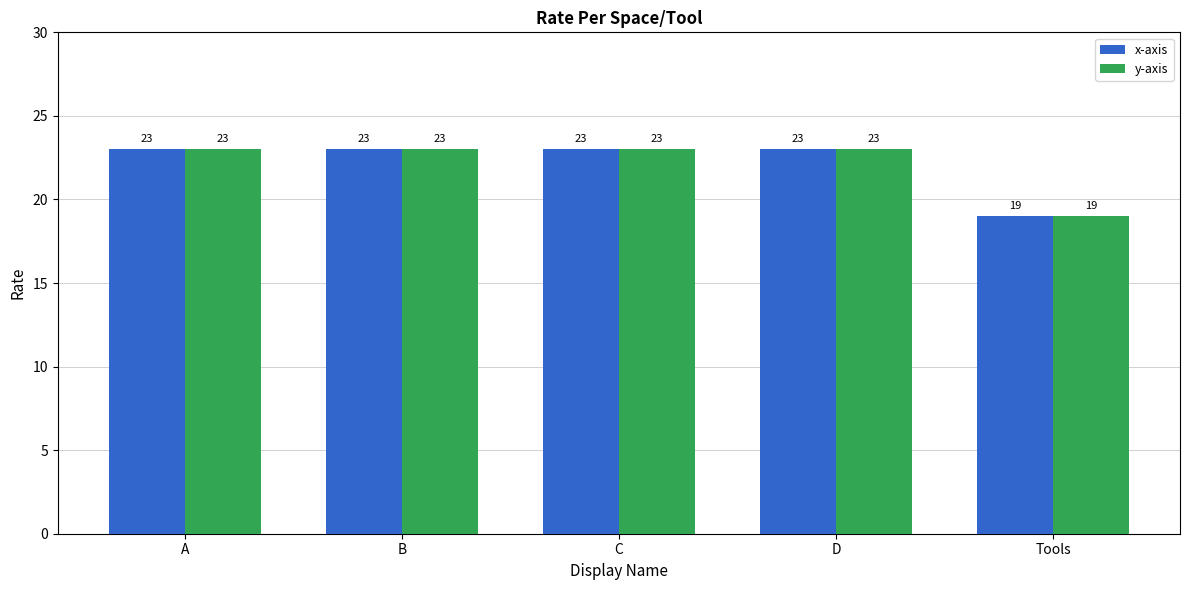

How many bars are there in each group?

2